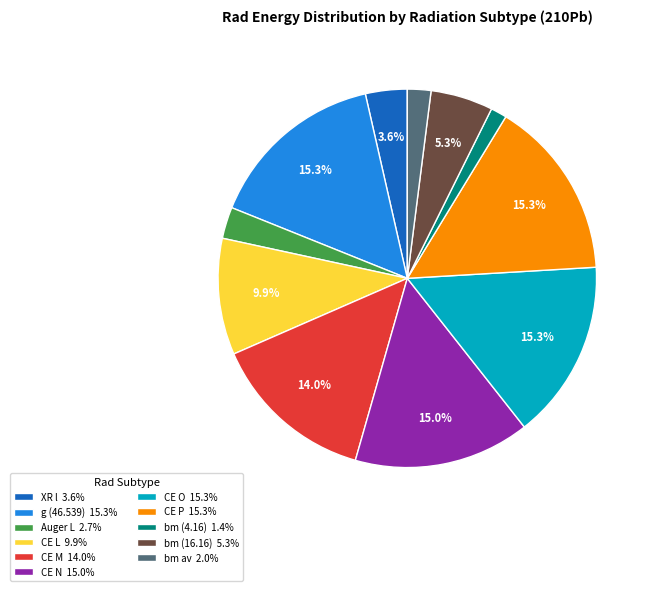

The CE O slice represents 15% of the pie. True or false?

True